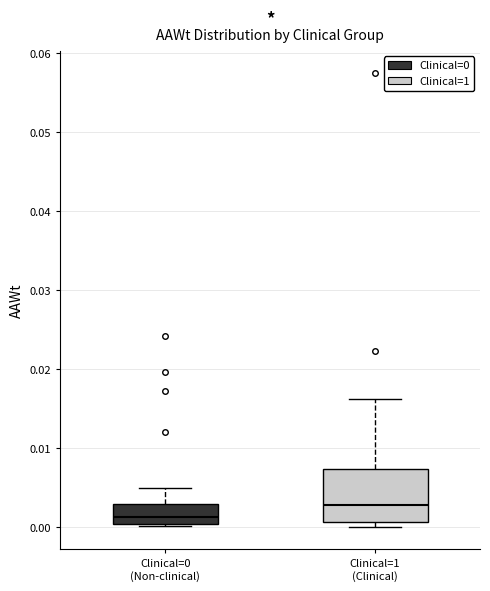

Reading left to right, read every box against the y-axis: the position of its median line, the range the box covers, and the ends of its whiskers. The values are not printed on the chart, so give them approximately, as read against the axis.

Clinical=0 (Non-clinical): median 0.001, box 0.000 to 0.003, whiskers 0.000 (just below the box's lower edge) to 0.005
Clinical=1 (Clinical): median 0.003, box 0.001 to 0.007, whiskers 0.000 to 0.016